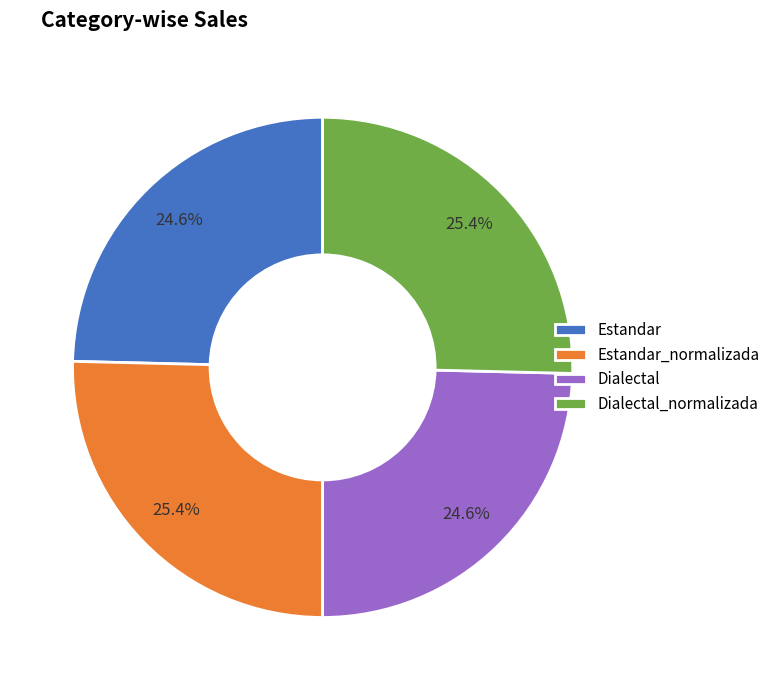

Does Dialectal_normalizada account for over 50% of the chart?

No